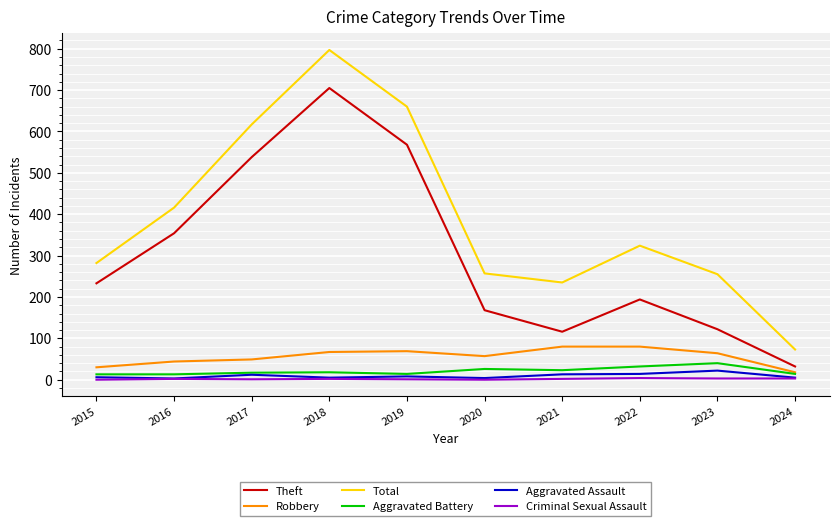

What is the average value of the Aggravated Battery series?

21